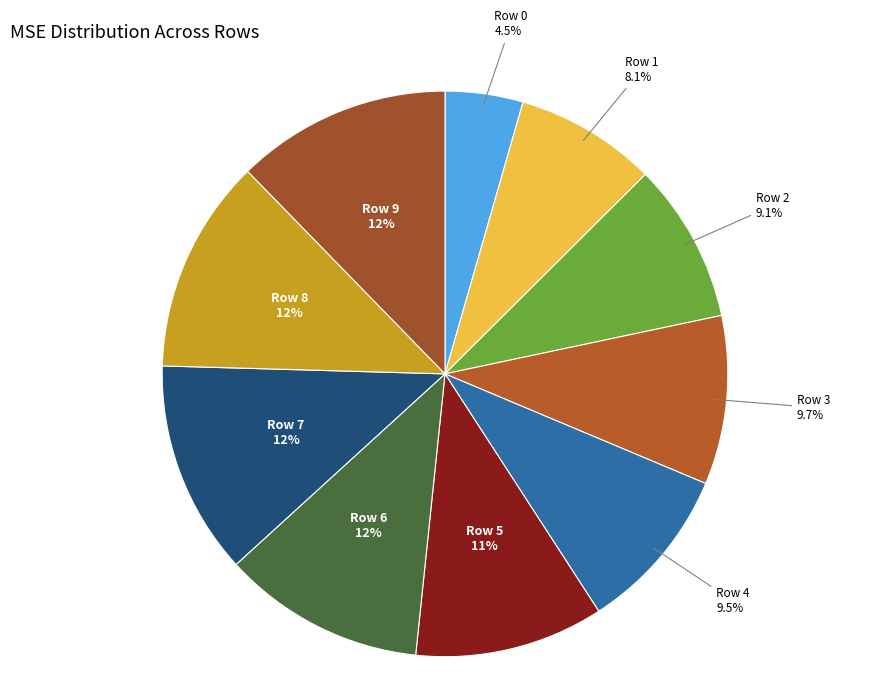

Is there any slice that represents more than half of the pie?

No